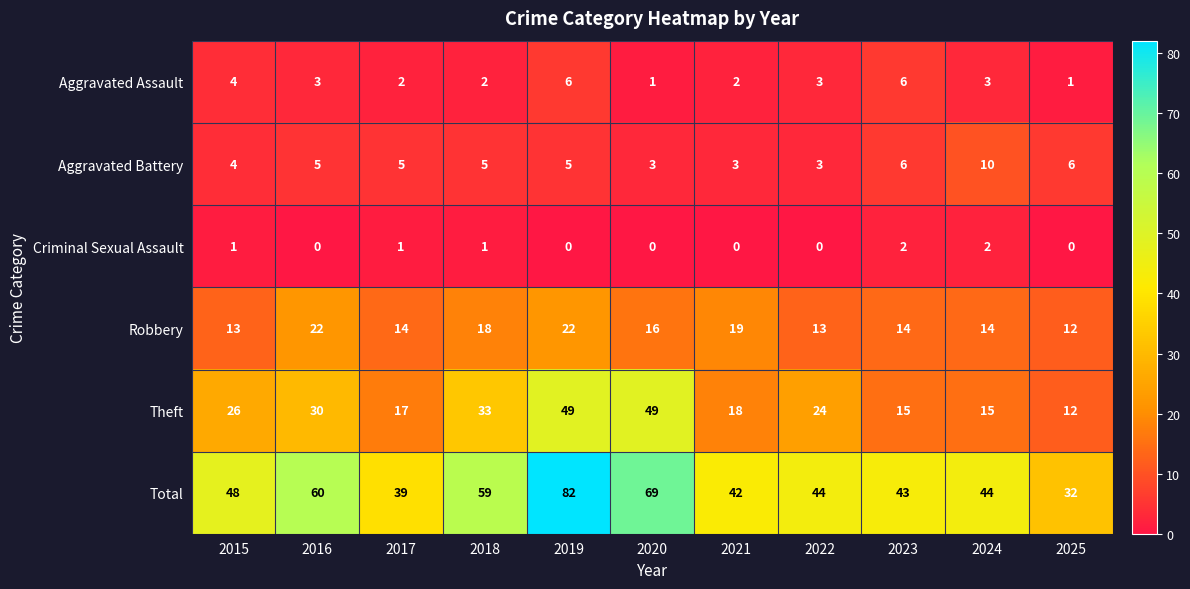

What is the sum of the Total values at 2018 and 2016?

119